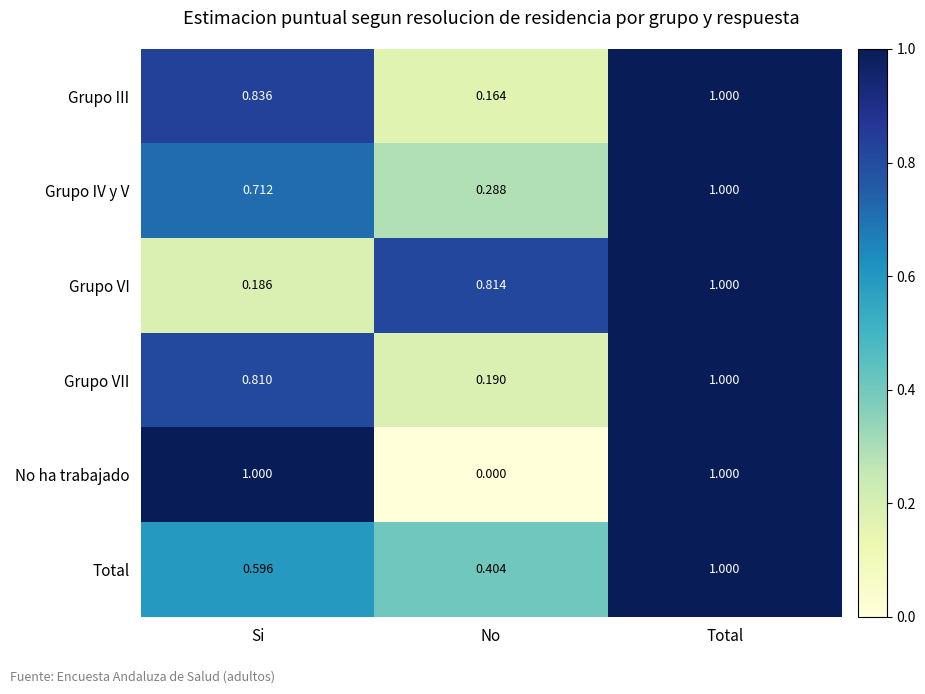

Which series has the widest spread of values?

No ha trabajado